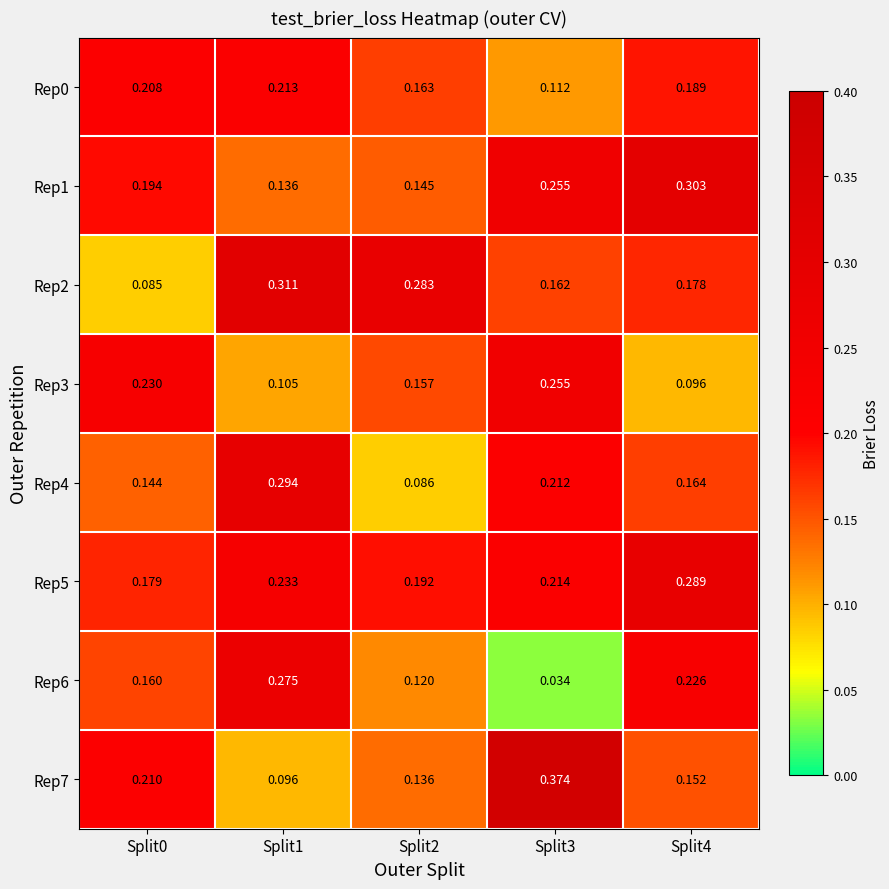

Which series changed the most between Split0 and Split3?

Rep7